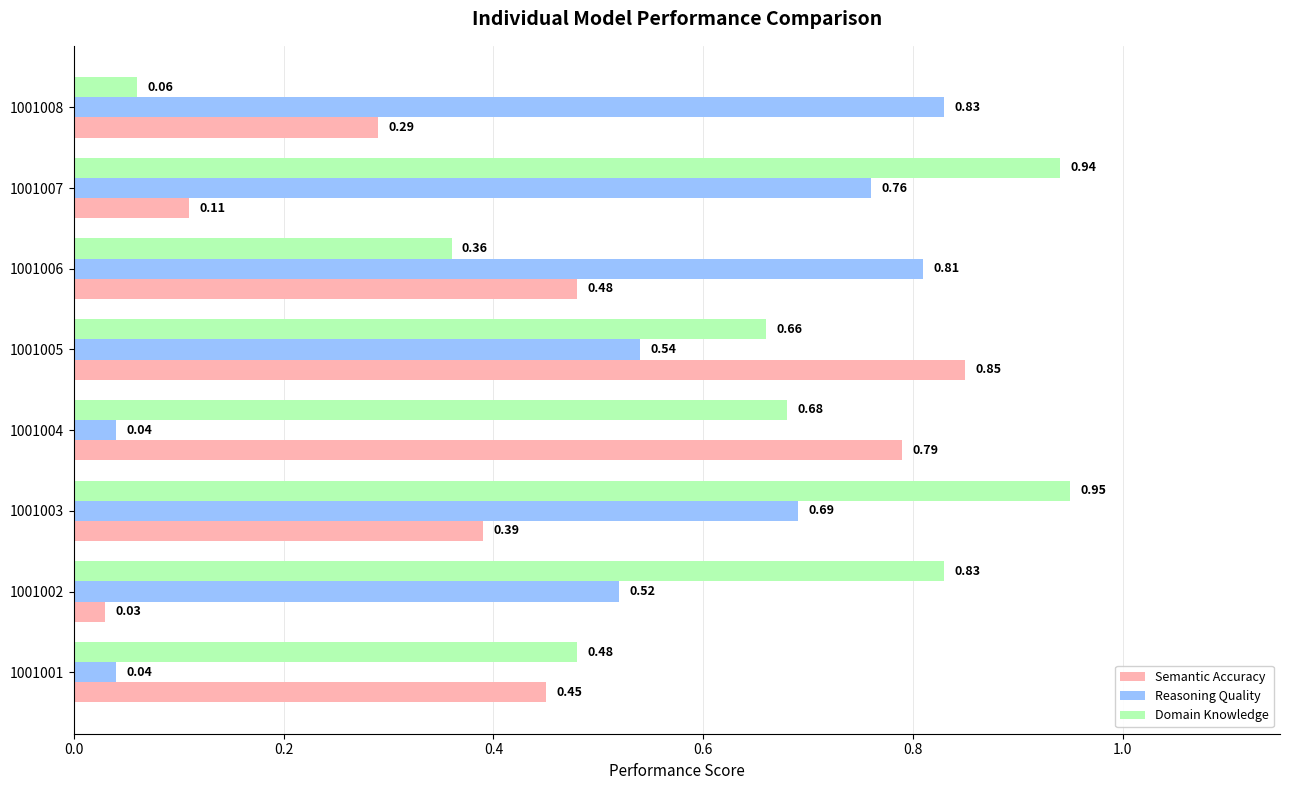

Rank the series by their average value, from lowest to highest.

Semantic Accuracy, Reasoning Quality, Domain Knowledge